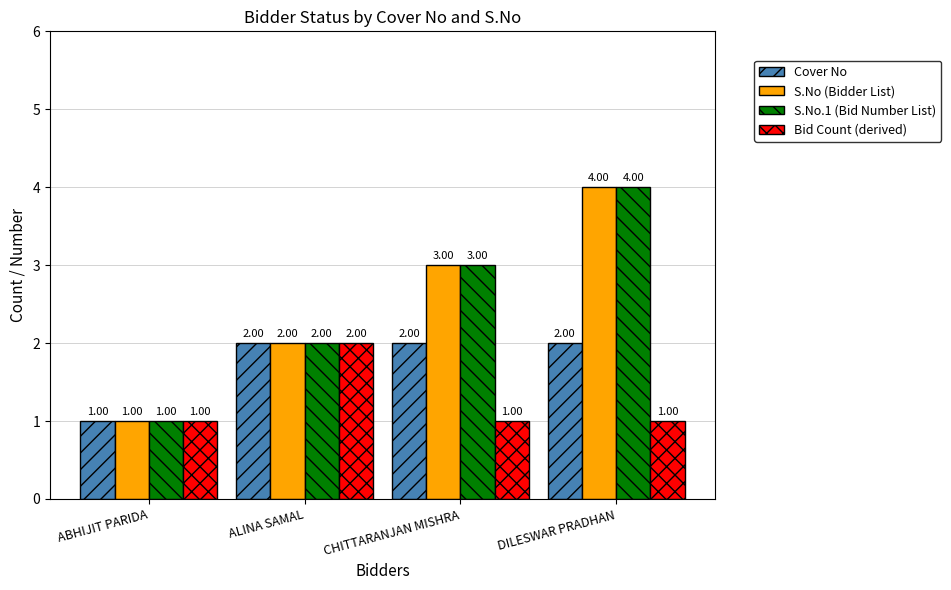

What is the difference between the maximum and minimum values in the S.No (Bidder List) series?

3